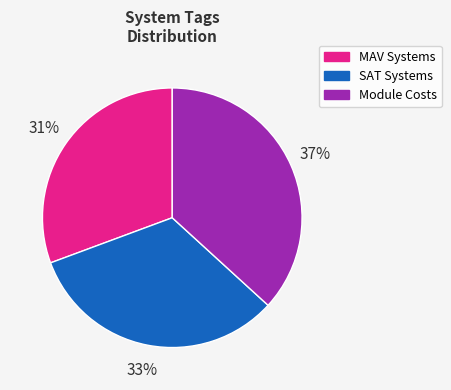

Count the number of slices in the pie.

3